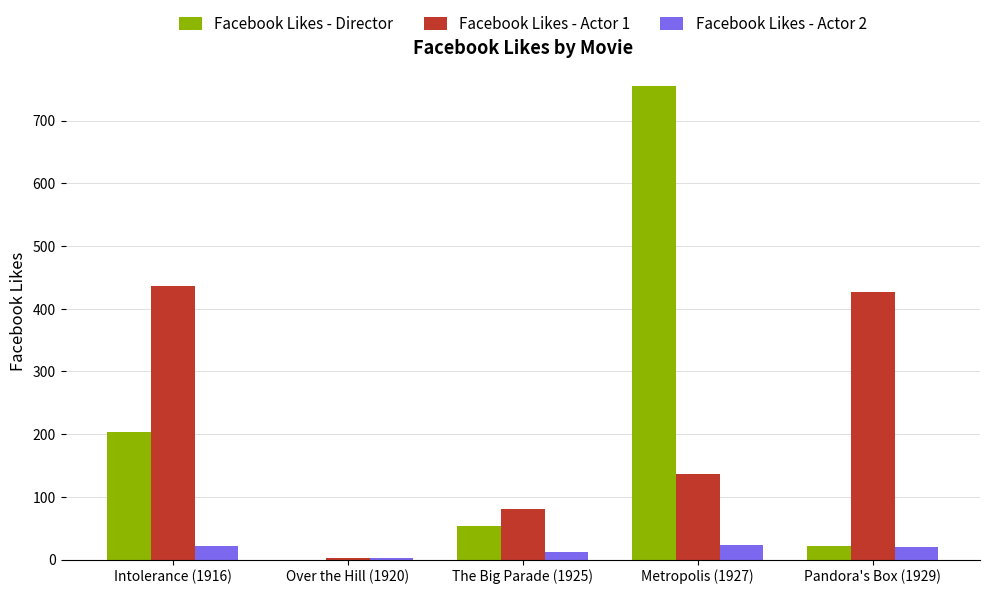

How many data points does each series have?

5